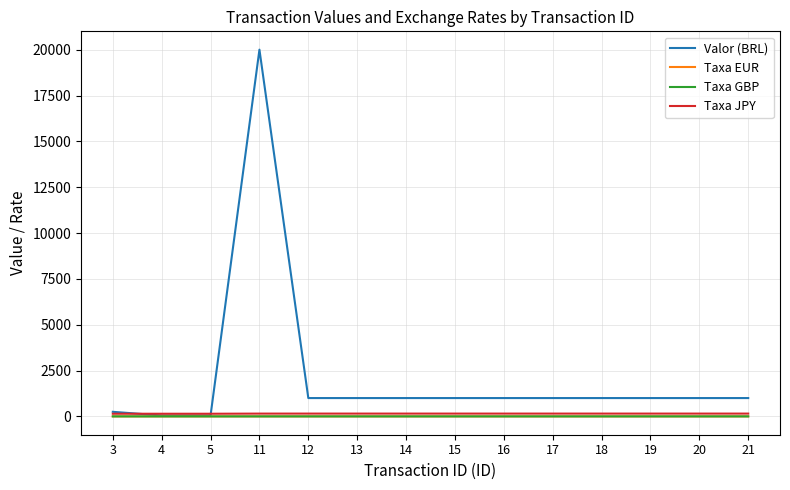

What is the average value of the Taxa GBP series?

0.8